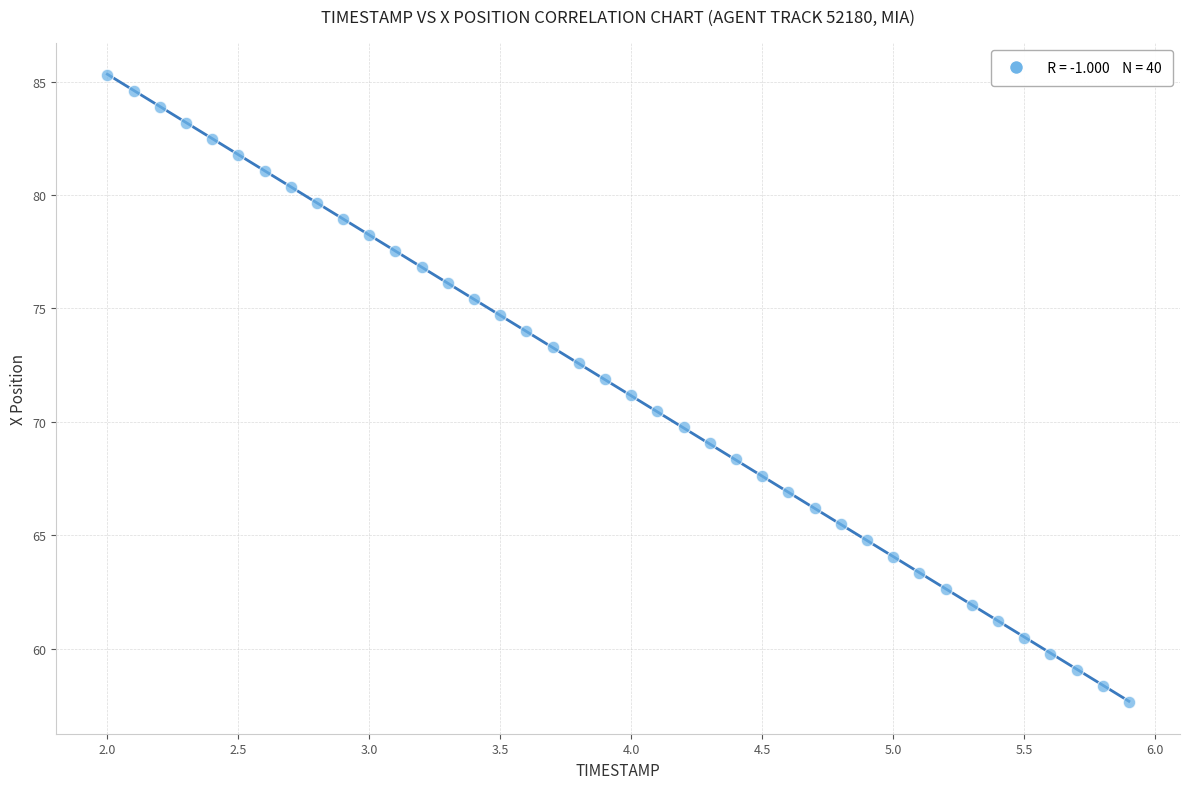

What is the range of Y values (max minus min)?

27.6